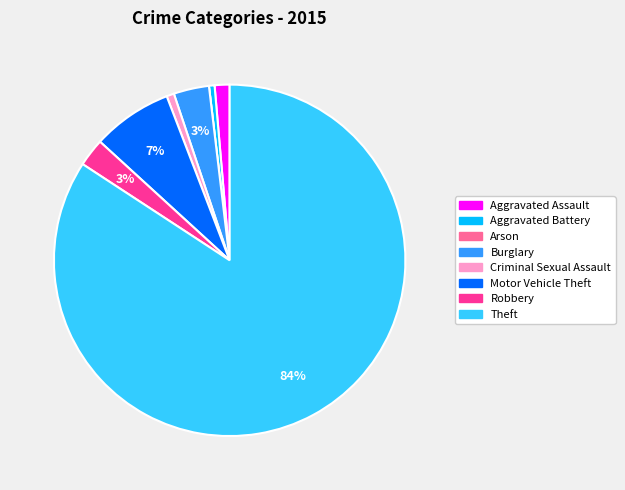

Do Burglary and Robbery together represent more than half of the pie?

No